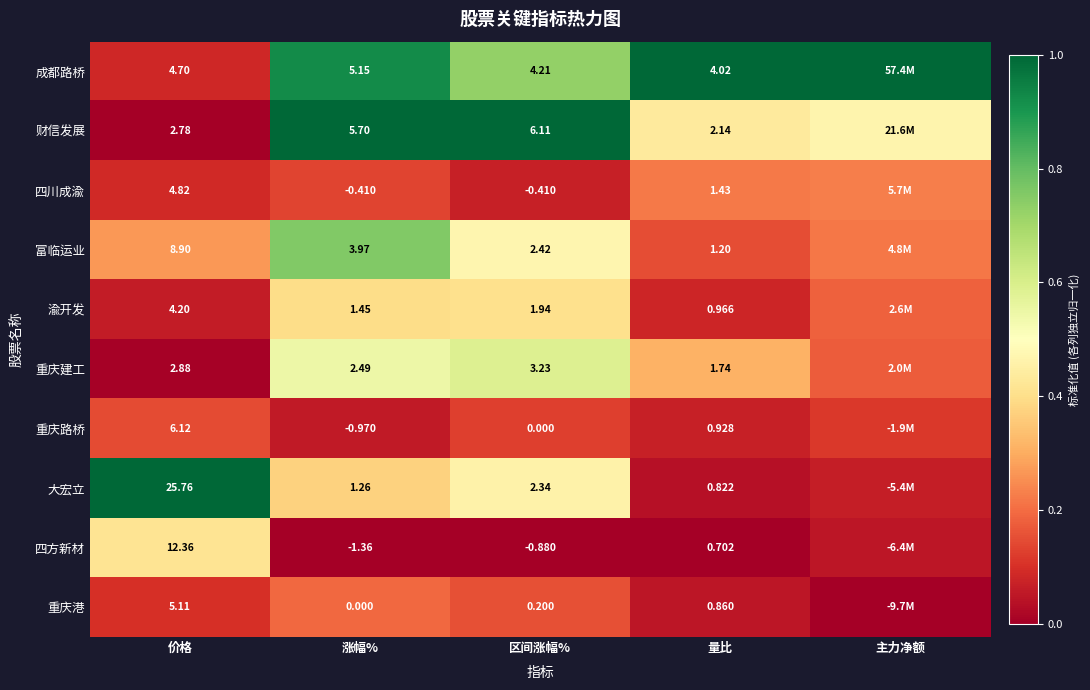

Between 价格 and 涨幅%, which series saw the biggest shift?

大宏立